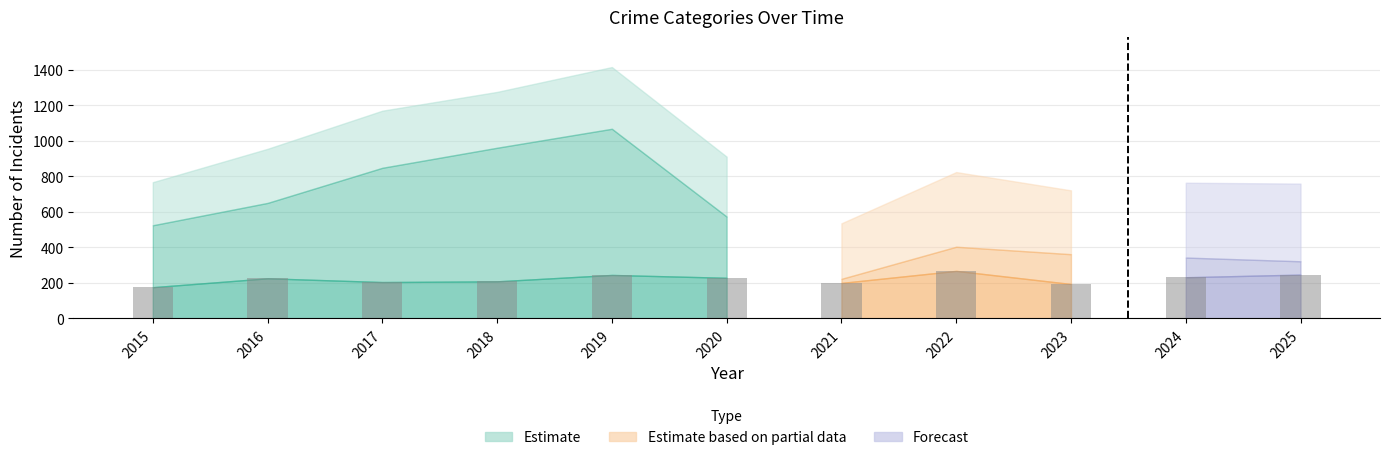

Read the value at 2017, to the nearest 10.

200